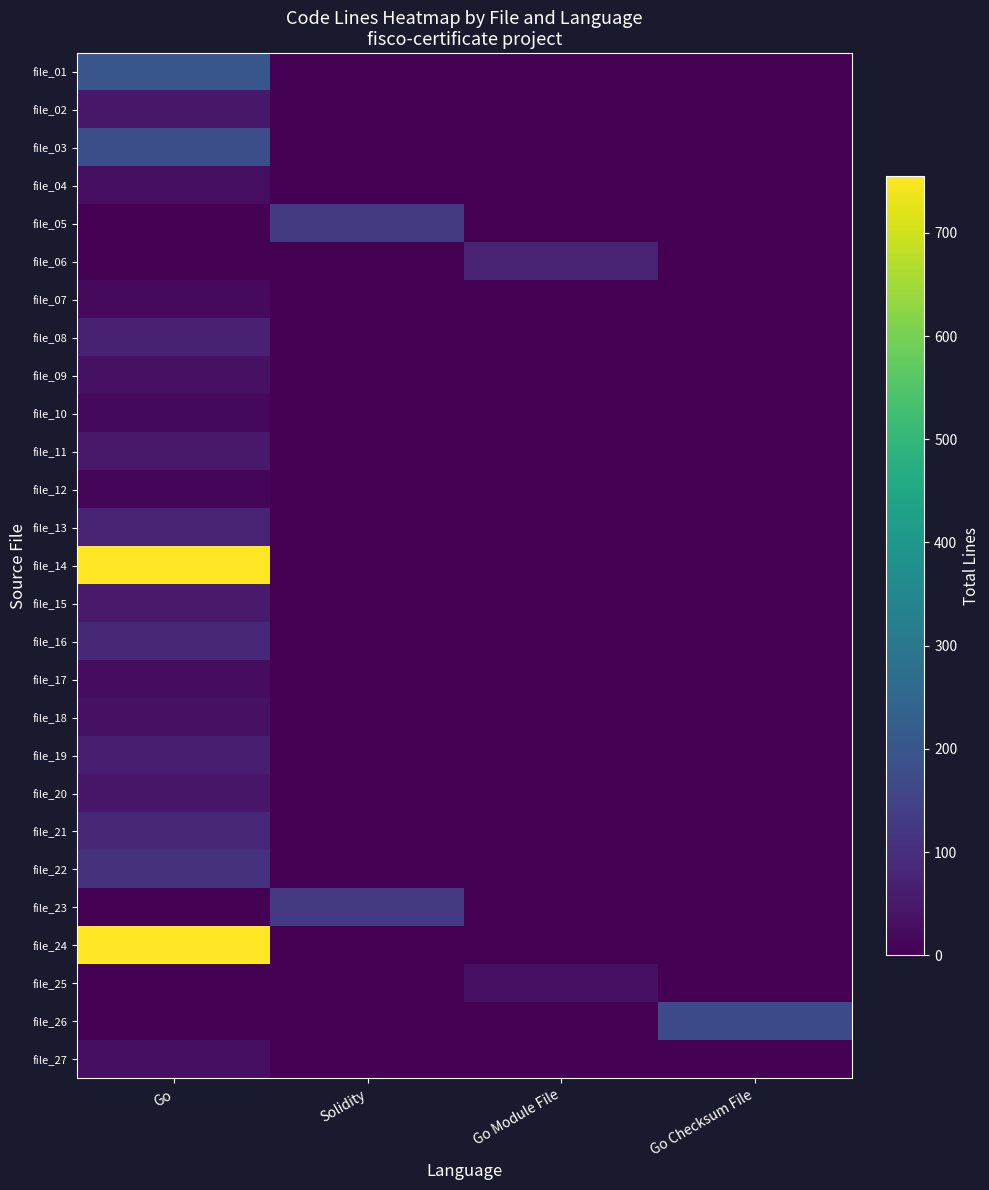

Reading left to right, what are all the values shown in this chart?

file_01: Go=202	Solidity=0	Go Module File=0	Go Checksum File=0
file_02: Go=50	Solidity=0	Go Module File=0	Go Checksum File=0
file_03: Go=182	Solidity=0	Go Module File=0	Go Checksum File=0
file_04: Go=28	Solidity=0	Go Module File=0	Go Checksum File=0
file_05: Go=0	Solidity=129	Go Module File=0	Go Checksum File=0
file_06: Go=0	Solidity=0	Go Module File=71	Go Checksum File=0
file_07: Go=20	Solidity=0	Go Module File=0	Go Checksum File=0
file_08: Go=68	Solidity=0	Go Module File=0	Go Checksum File=0
file_09: Go=33	Solidity=0	Go Module File=0	Go Checksum File=0
file_10: Go=16	Solidity=0	Go Module File=0	Go Checksum File=0
file_11: Go=53	Solidity=0	Go Module File=0	Go Checksum File=0
file_12: Go=9	Solidity=0	Go Module File=0	Go Checksum File=0
file_13: Go=71	Solidity=0	Go Module File=0	Go Checksum File=0
file_14: Go=755	Solidity=0	Go Module File=0	Go Checksum File=0
file_15: Go=56	Solidity=0	Go Module File=0	Go Checksum File=0
file_16: Go=84	Solidity=0	Go Module File=0	Go Checksum File=0
file_17: Go=24	Solidity=0	Go Module File=0	Go Checksum File=0
file_18: Go=33	Solidity=0	Go Module File=0	Go Checksum File=0
file_19: Go=64	Solidity=0	Go Module File=0	Go Checksum File=0
file_20: Go=45	Solidity=0	Go Module File=0	Go Checksum File=0
file_21: Go=85	Solidity=0	Go Module File=0	Go Checksum File=0
file_22: Go=107	Solidity=0	Go Module File=0	Go Checksum File=0
file_23: Go=0	Solidity=129	Go Module File=0	Go Checksum File=0
file_24: Go=755	Solidity=0	Go Module File=0	Go Checksum File=0
file_25: Go=0	Solidity=0	Go Module File=35	Go Checksum File=0
file_26: Go=0	Solidity=0	Go Module File=0	Go Checksum File=169
file_27: Go=30	Solidity=0	Go Module File=0	Go Checksum File=0